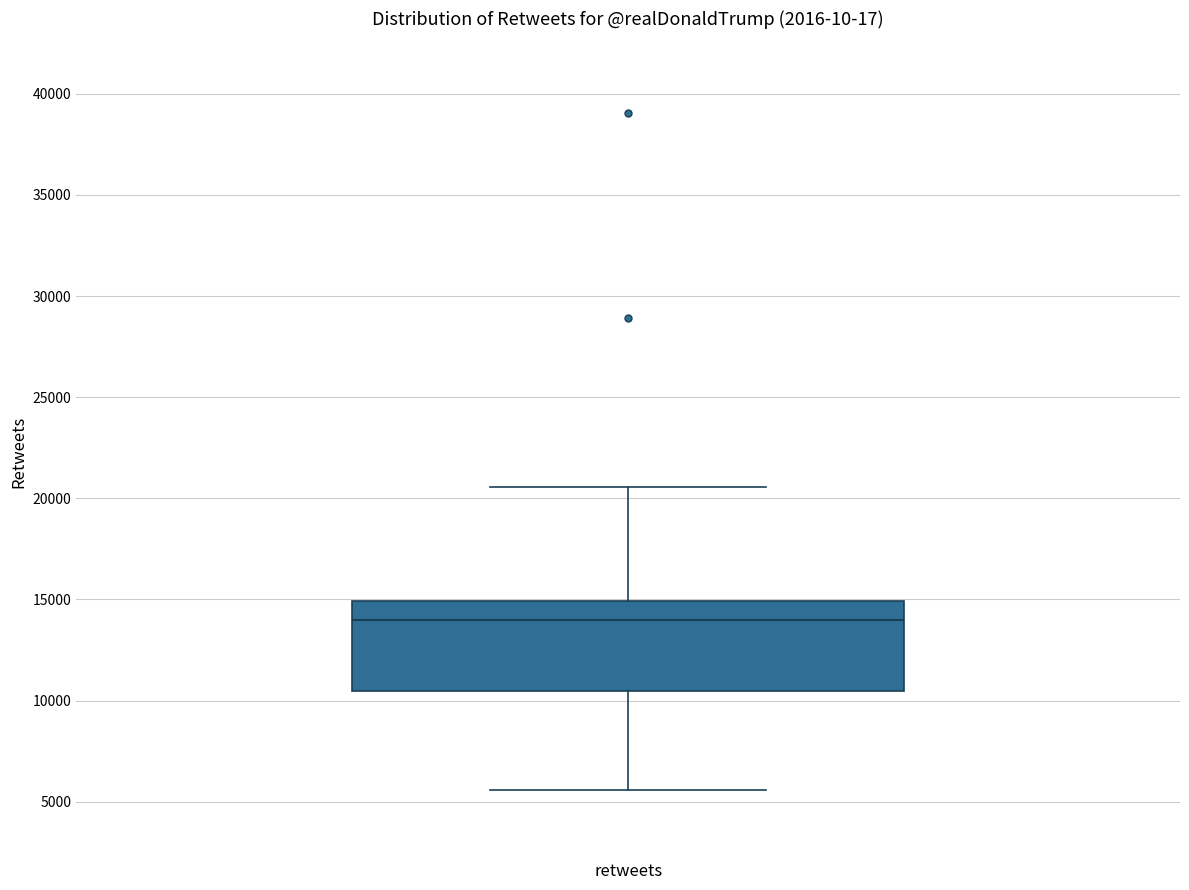

Read this box plot against the y-axis: the position of the median line, the range covered by the box, and the ends of both whiskers. The values are not printed on the chart, so give them approximately, as read against the axis.

median 14000, box 10500 to 15000, whiskers 5500 to 20500